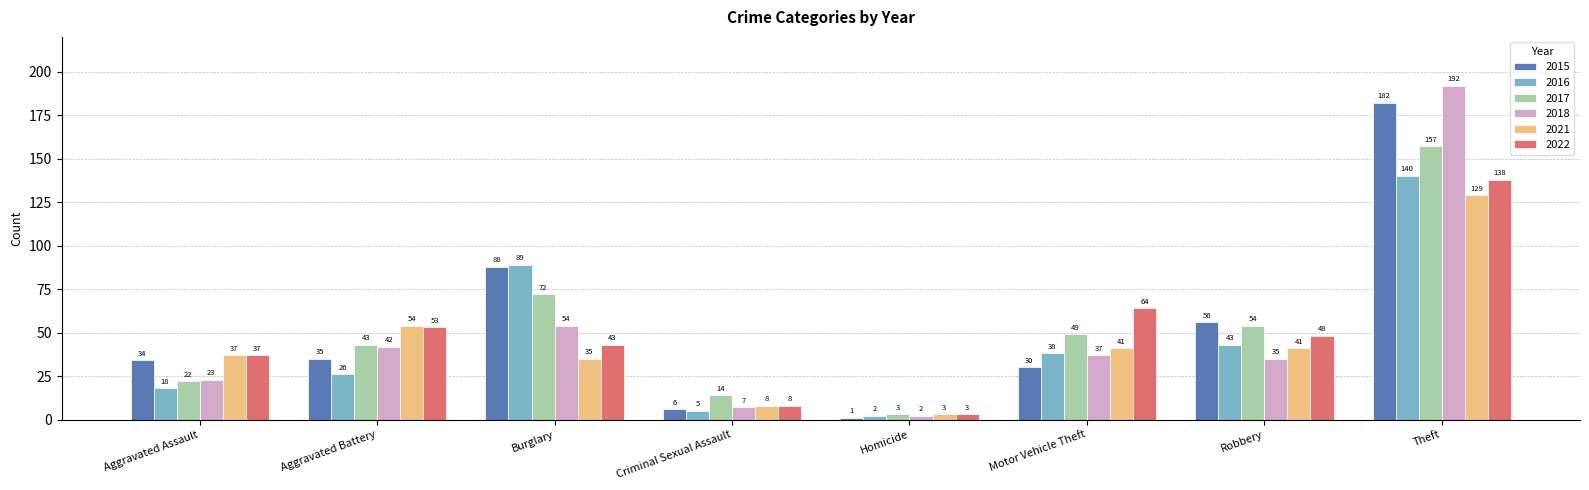

Rank the categories by 2018 value from highest to lowest.

Theft, Burglary, Aggravated Battery, Motor Vehicle Theft, Robbery, Aggravated Assault, Criminal Sexual Assault, Homicide